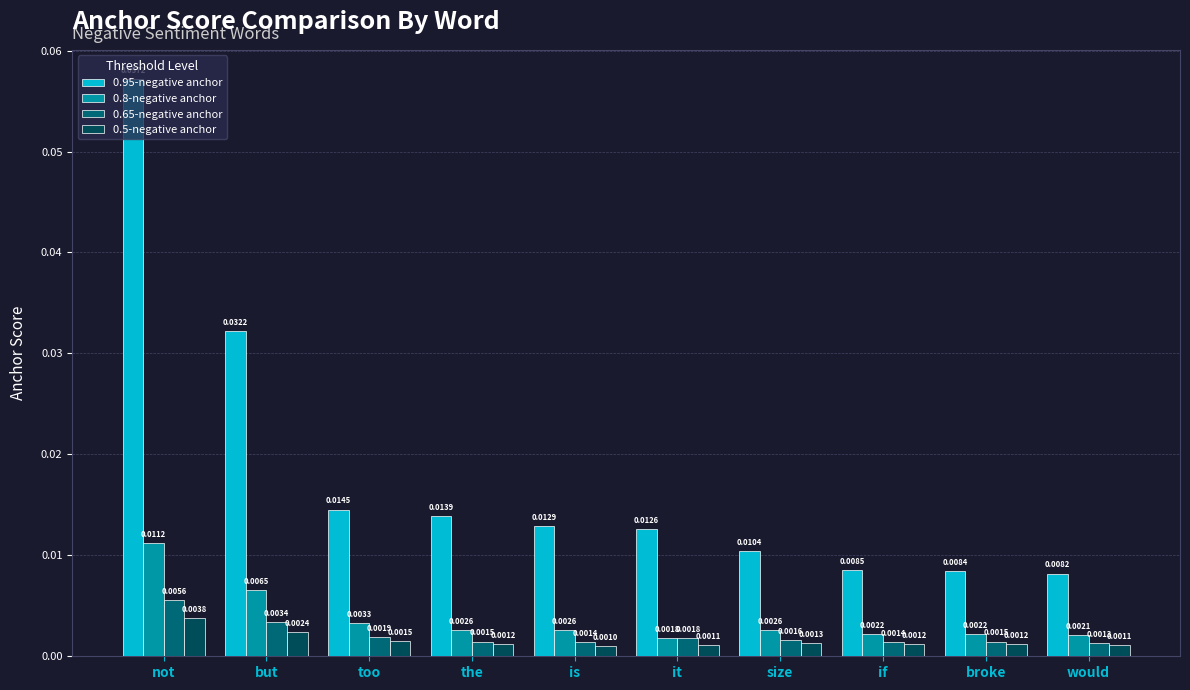

List the series in order of their peak value, highest first.

0.95-negative anchor, 0.8-negative anchor, 0.65-negative anchor, 0.5-negative anchor